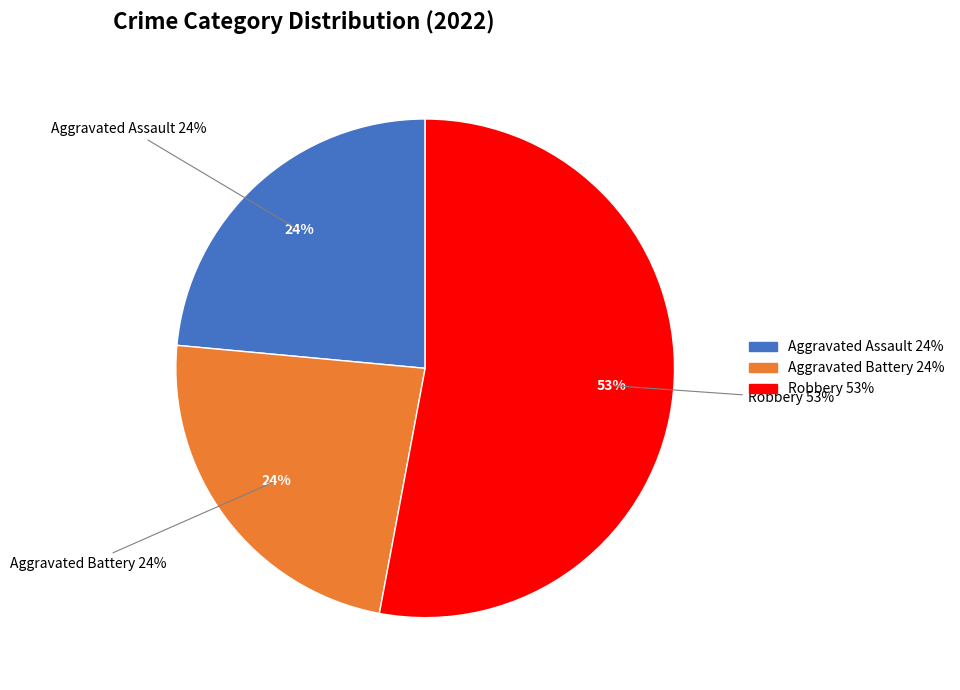

Is there a majority slice in this chart?

Yes